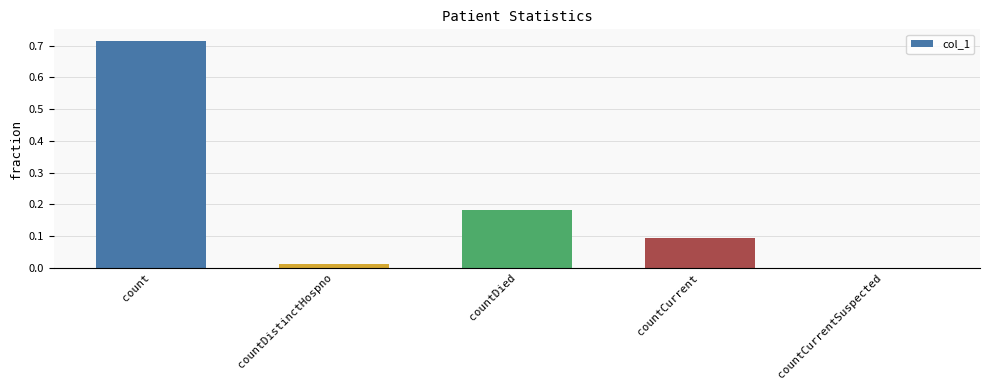

At which category does the chart reach its peak across all series?

count